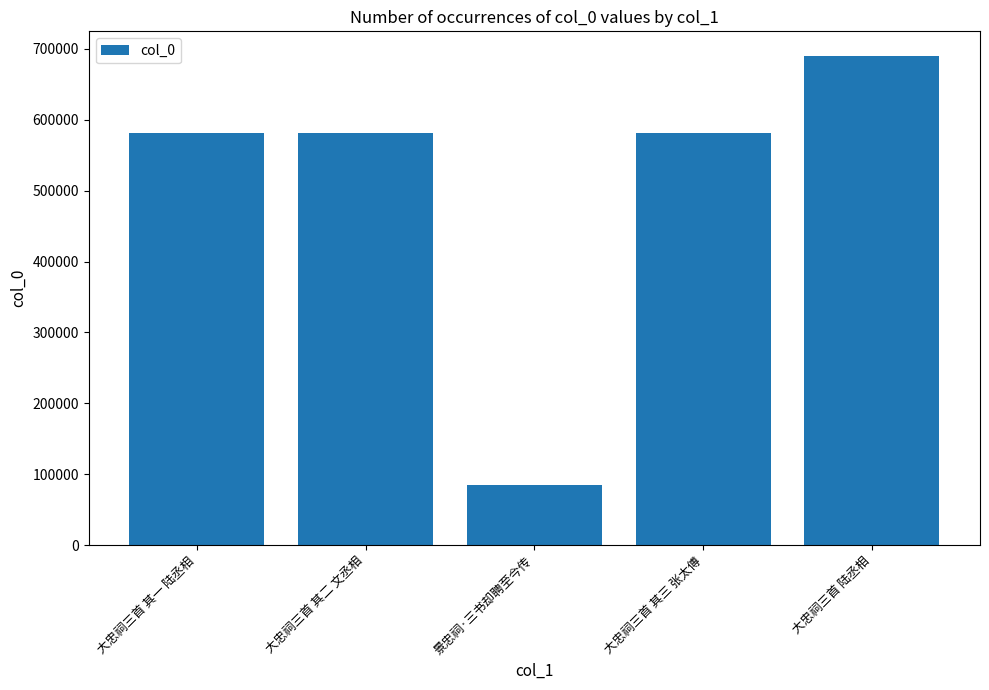

Count the number of data series in this chart.

1